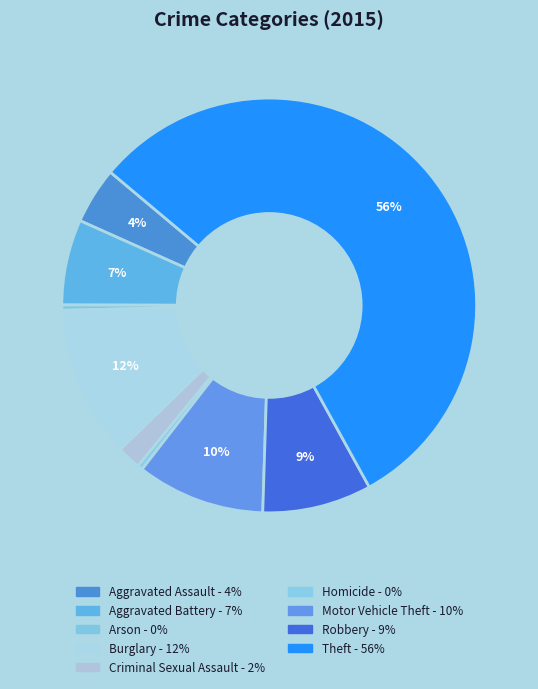

How many segments does this pie chart have?

9